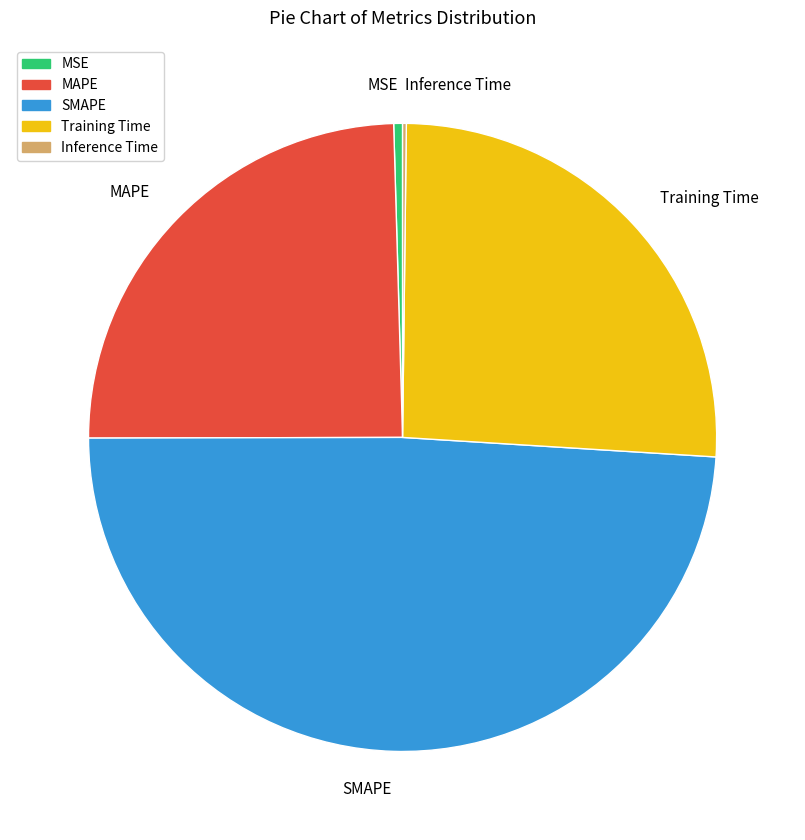

What is the largest slice in the pie chart?

SMAPE